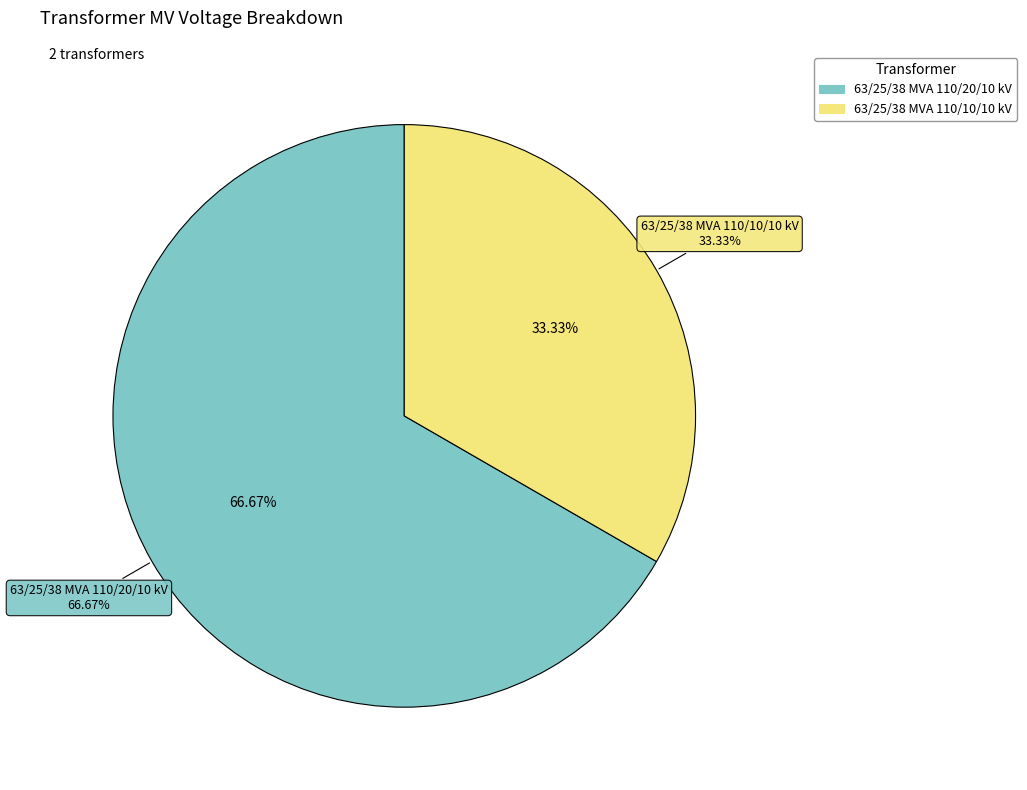

Is it true that 63/25/38 MVA 110/20/10 kV is 58% of the pie?

False